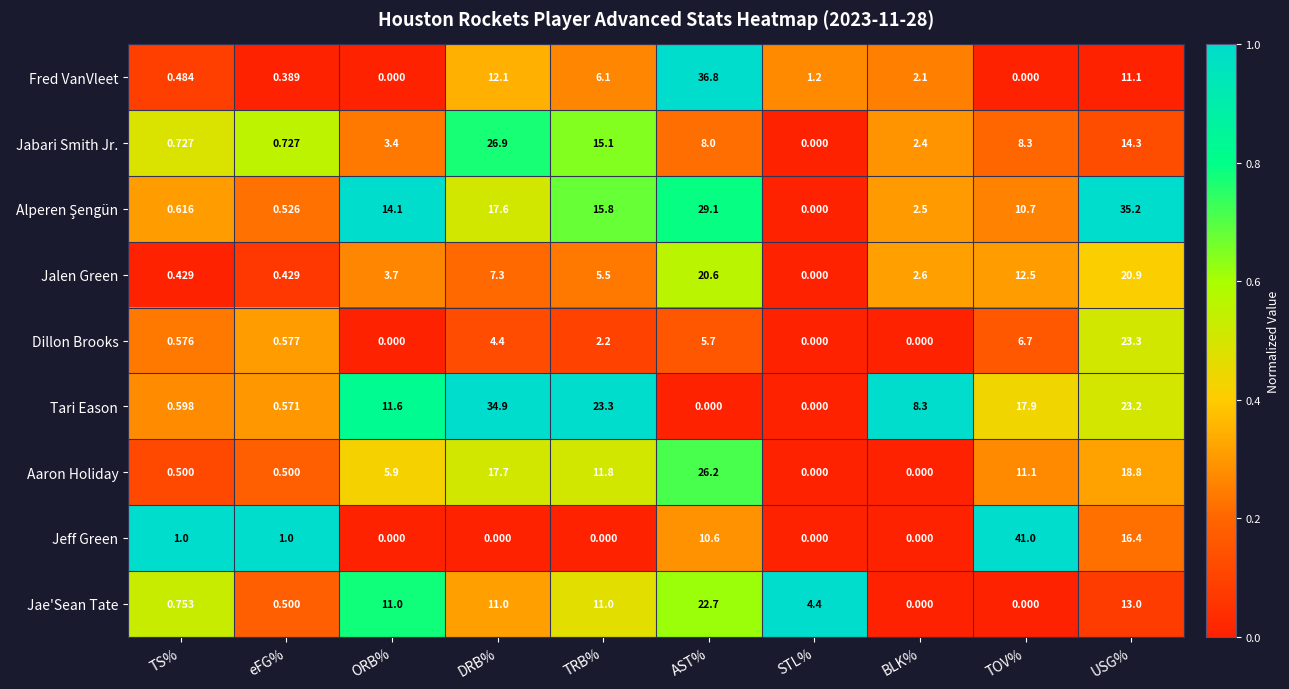

At which category is the sum across all series the highest?

USG%